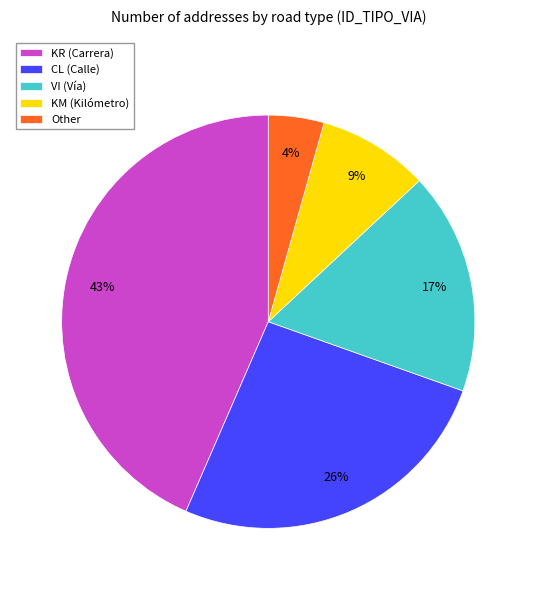

Does Other represent more than half of the total?

No